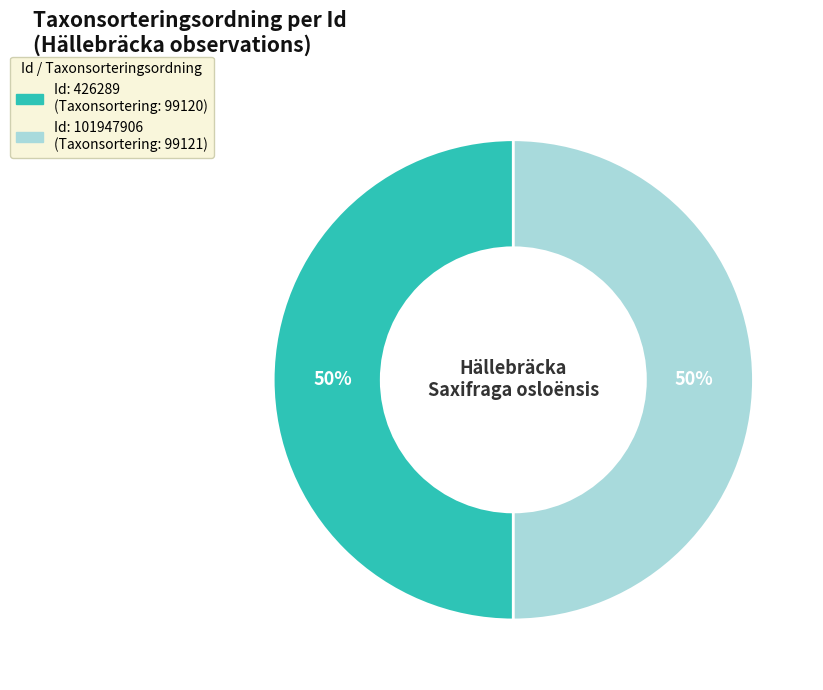

To the nearest percent, what is the average slice percentage?

50%